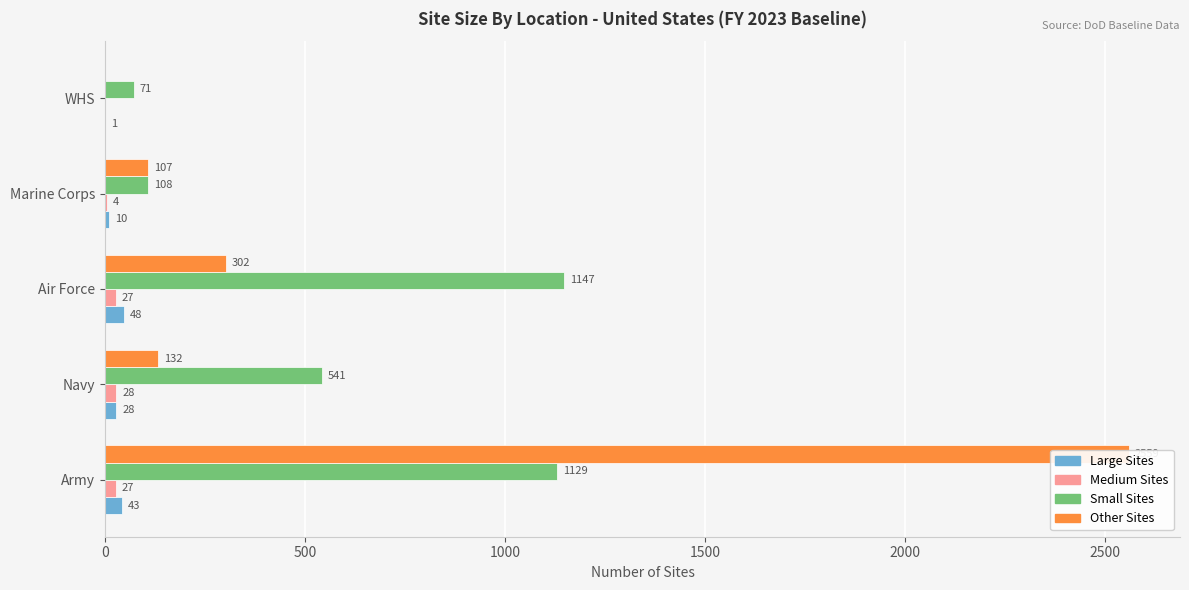

What is the sum of all Small Sites values?

2996